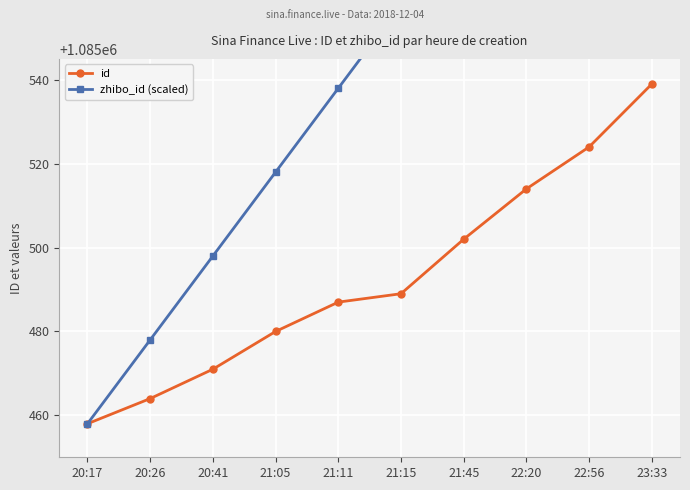

What are all the series names shown in the legend?

id, zhibo_id (scaled)